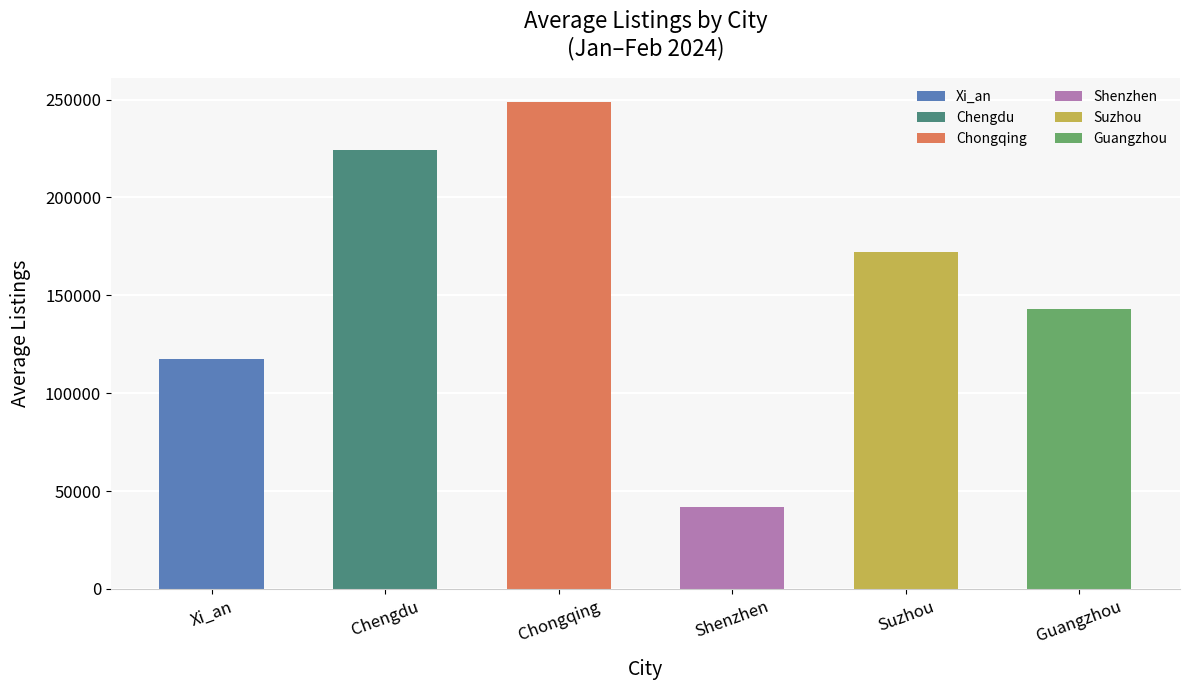

Reading left to right, list all the values displayed in this chart.

117707.9	224390.3	248777.0	41838.1	172167.0	142985.7